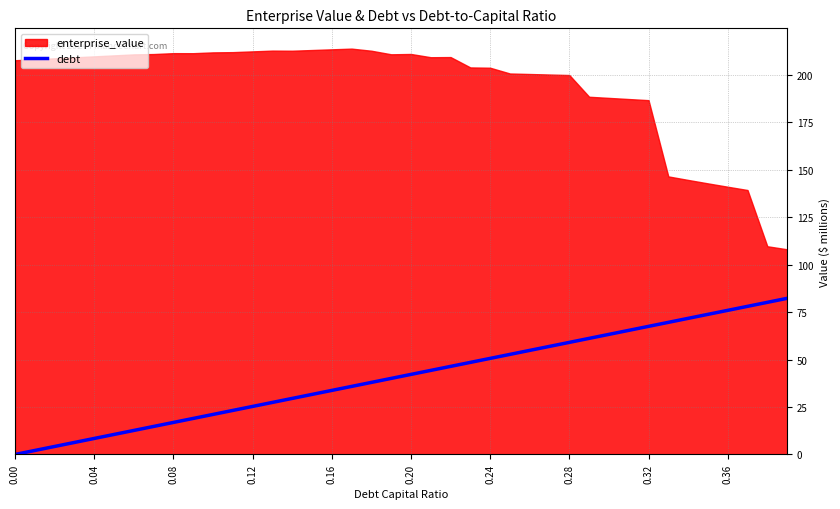

Is it true that the value at 32 is 101.6?

False